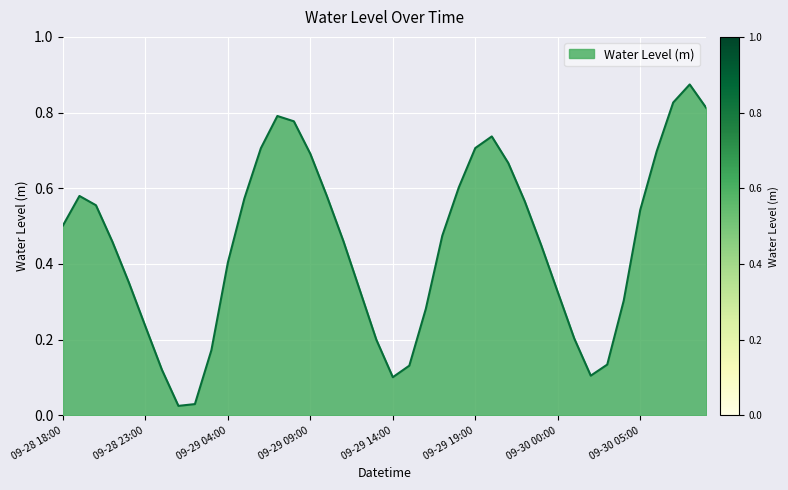

Is this an area chart (filled region under the line)?

Yes